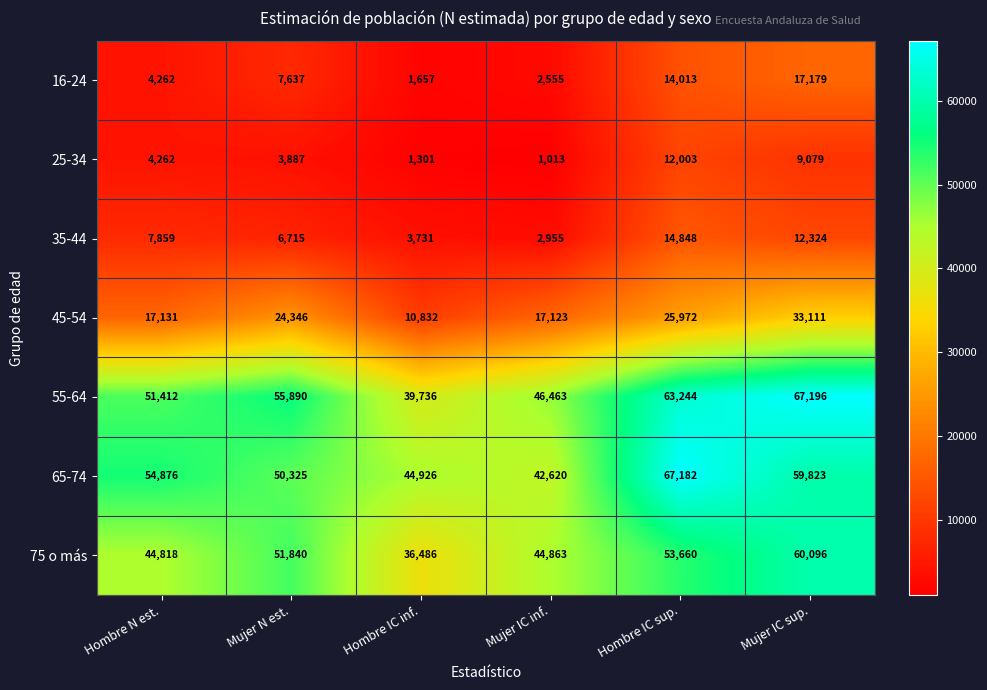

List the series in order of their peak value, lowest first.

25-34, 35-44, 16-24, 45-54, 75 o más, 65-74, 55-64